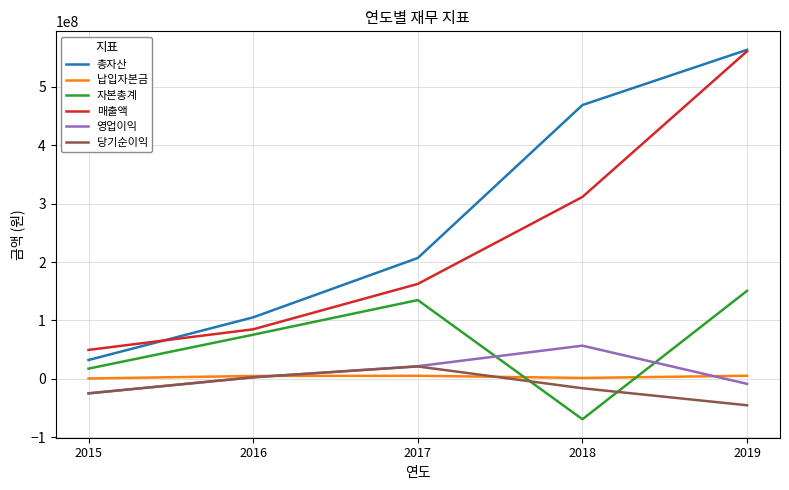

What is the difference between the maximum and second lowest values in the 총자산 series?

458259929